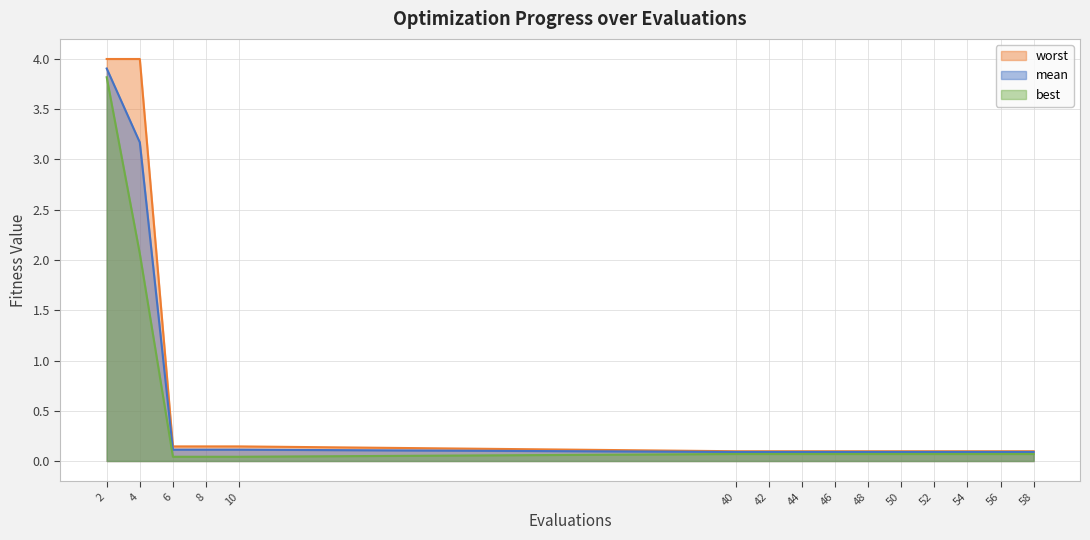

Is it true that mean equals 0.2 at 8?

False